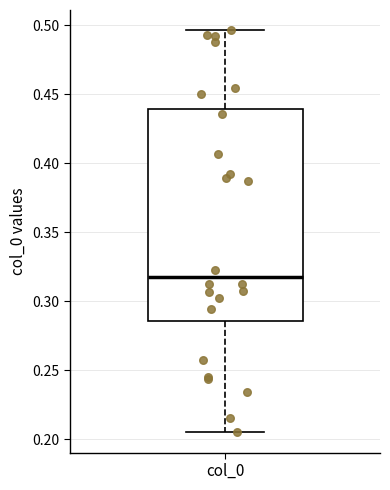

Where is the lower edge of the box for col_0 on the y-axis? The values are not printed on the chart, so give them approximately, as read against the axis.

0.285